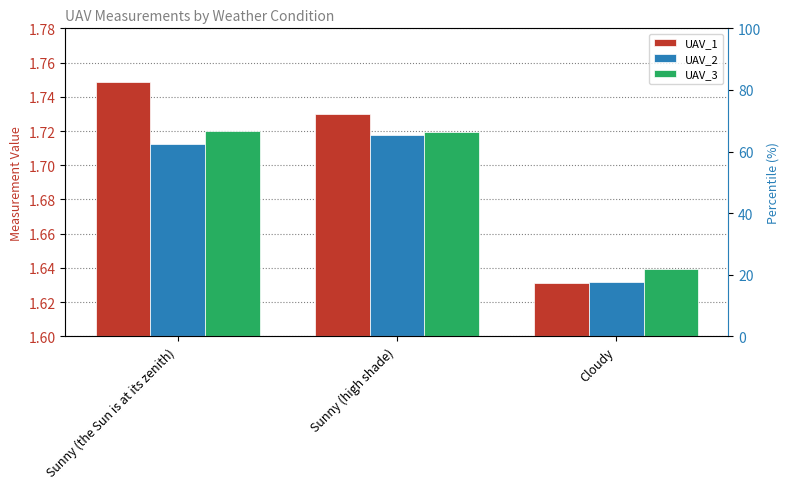

List the series in order of their peak value, lowest first.

UAV_2, UAV_3, UAV_1